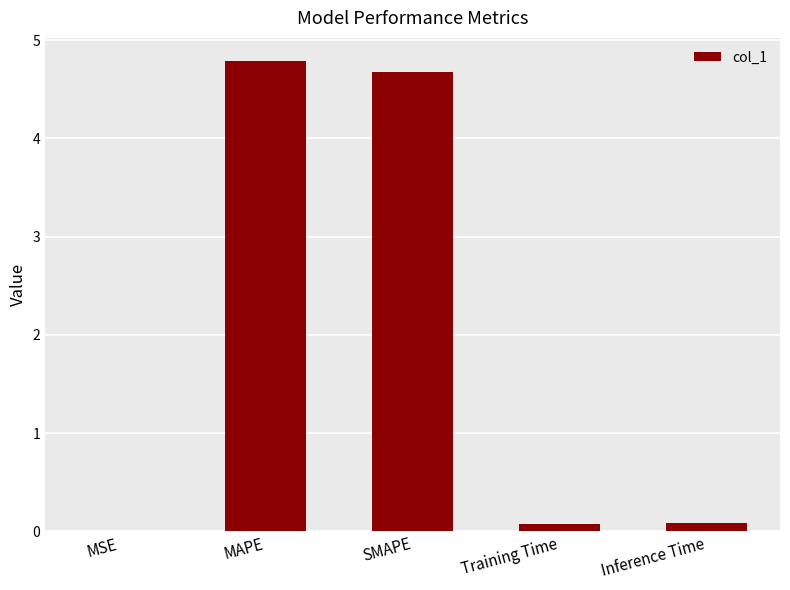

Does the chart contain stacked bars?

No